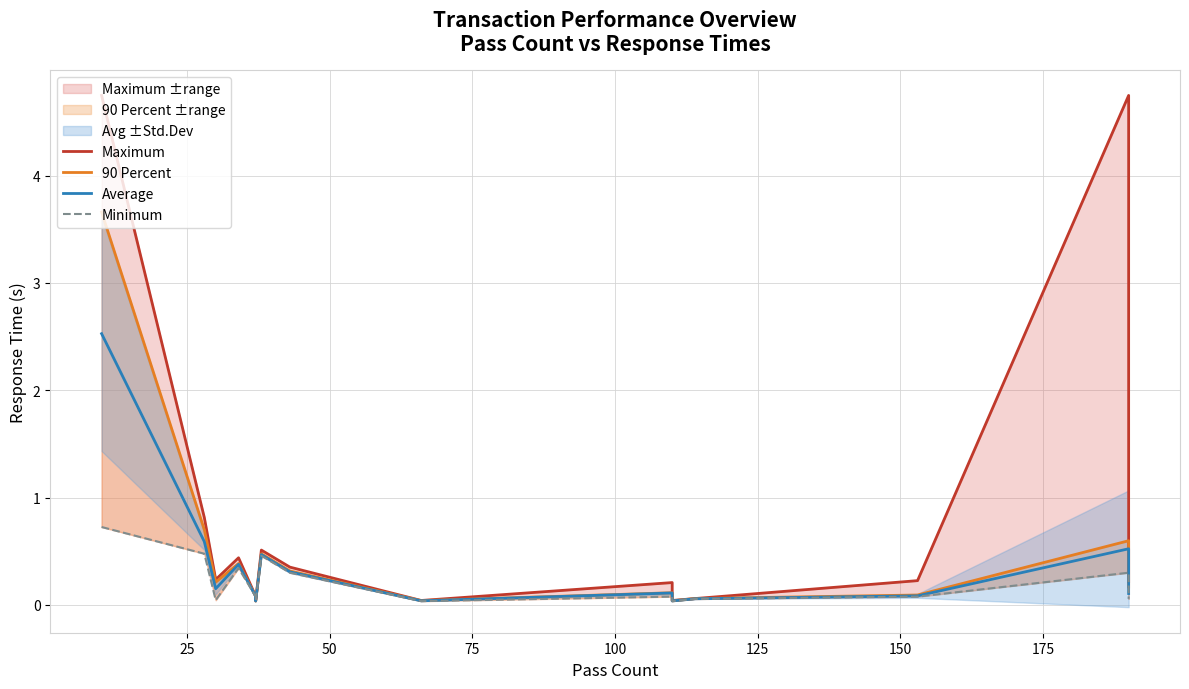

What value does the Average series have at 175?

0.3